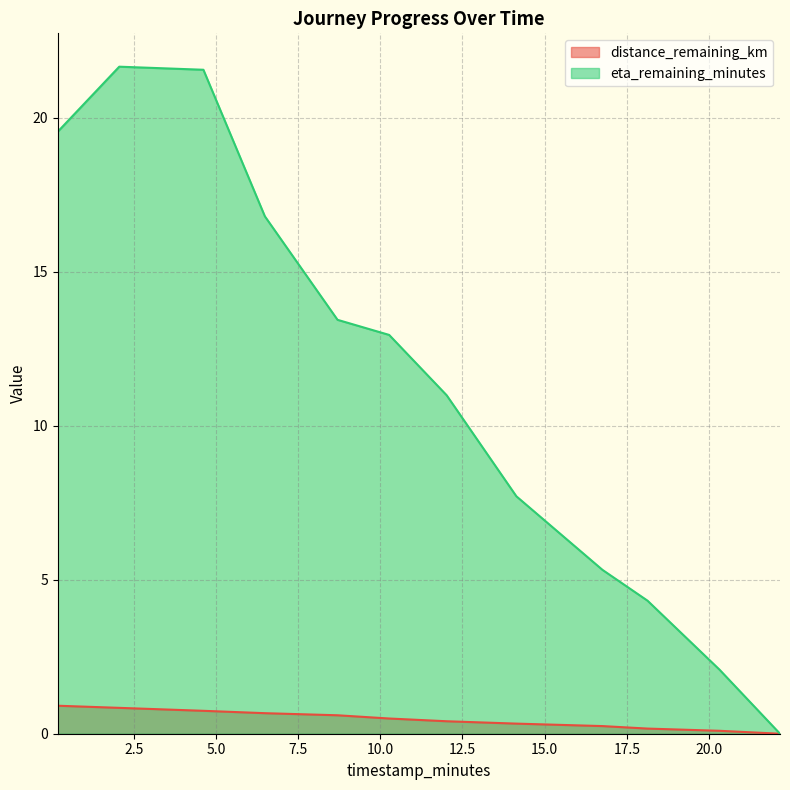

What are all the series names shown in the legend?

distance_remaining_km, eta_remaining_minutes